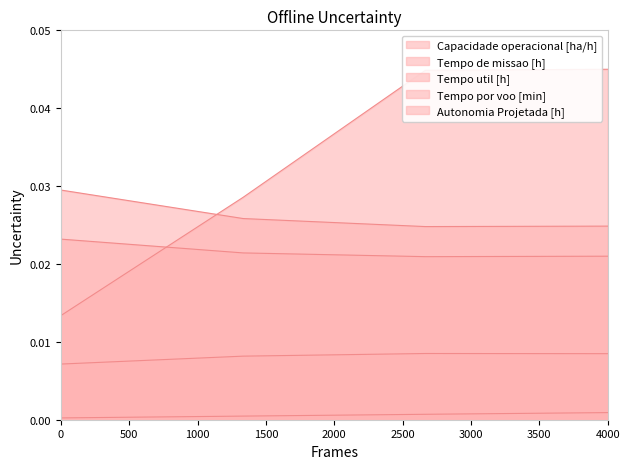

How many lines are shown in the chart?

5